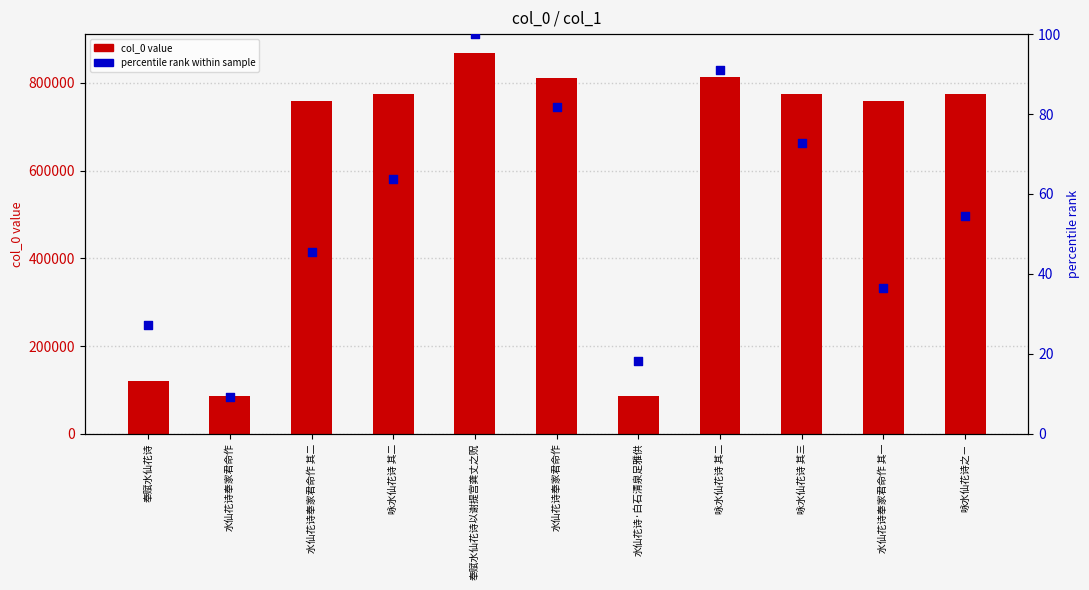

At how many categories does at least one series exceed 616744?

8